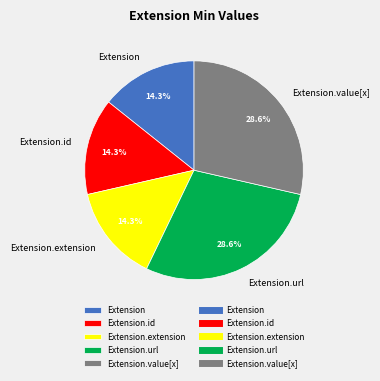

Is there any slice that represents more than half of the pie?

No